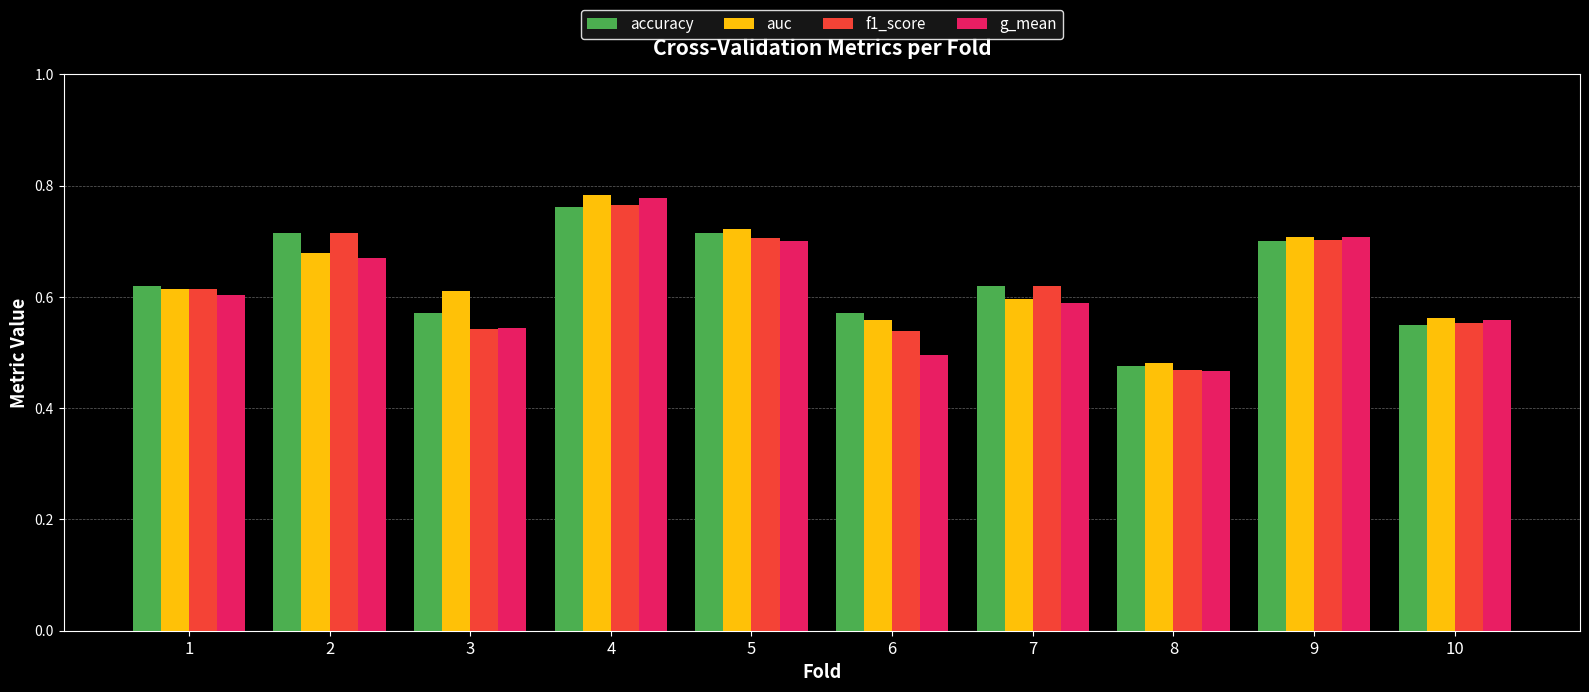

True or false: accuracy has a value of 0.6 at 10.

True